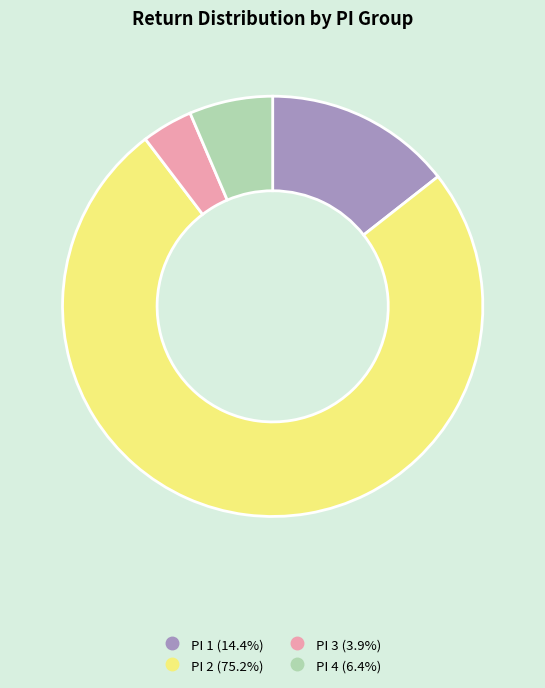

Which slice is the smallest?

PI 3